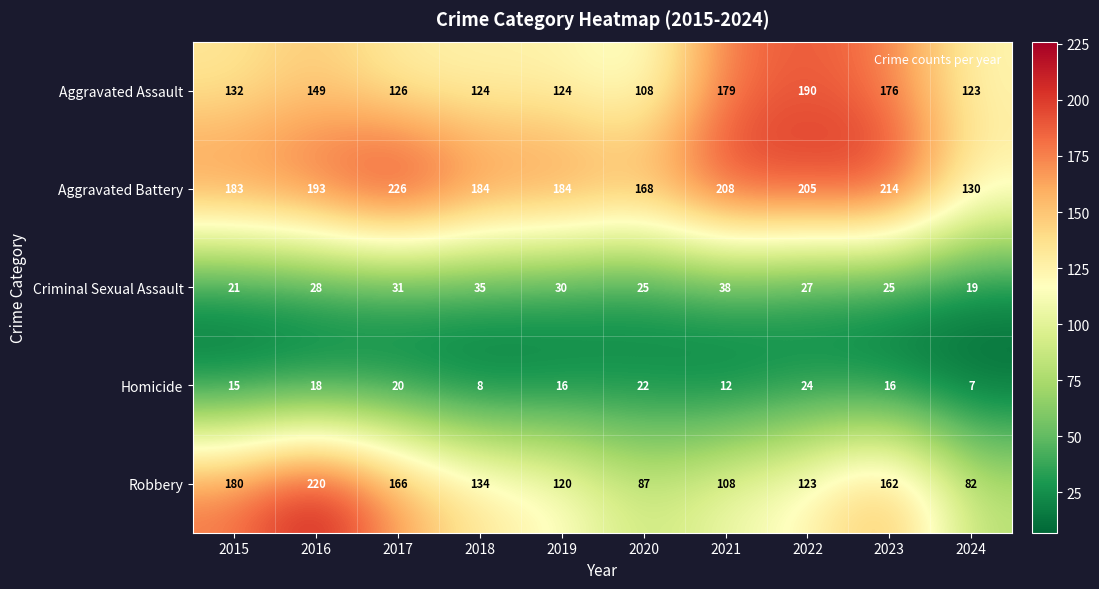

What is the sum of all Homicide values?

158